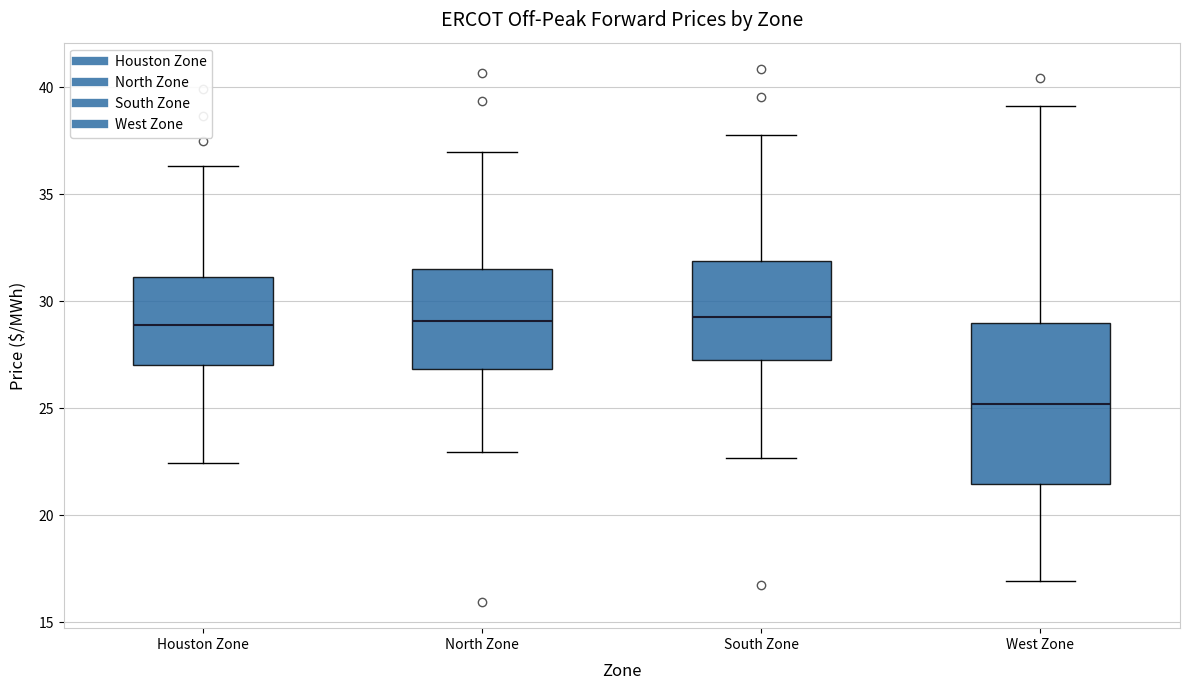

Reading left to right, read every box against the y-axis: the position of its median line, the range the box covers, and the ends of its whiskers. The values are not printed on the chart, so give them approximately, as read against the axis.

Houston Zone: median 29.0, box 27.0 to 31.0, whiskers 22.5 to 36.5
North Zone: median 29.0, box 27.0 to 31.5, whiskers 23.0 to 37.0
South Zone: median 29.5, box 27.0 to 32.0, whiskers 22.5 to 38.0
West Zone: median 25.0, box 21.5 to 29.0, whiskers 17.0 to 39.0